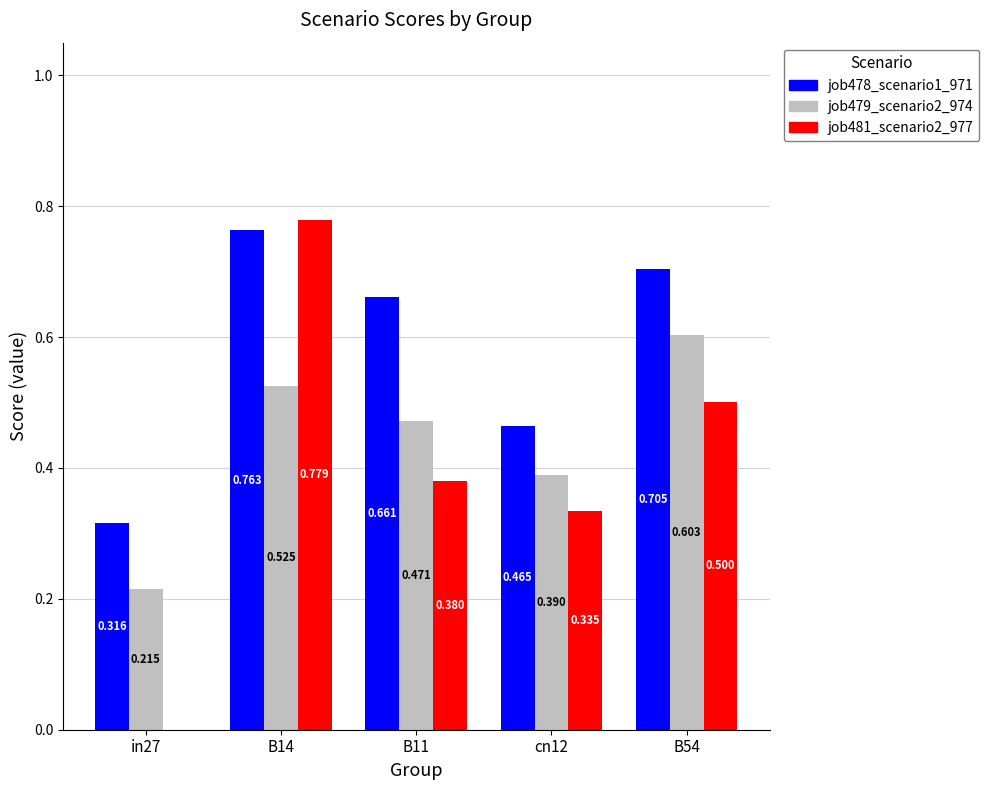

Is the value of job481_scenario2_977 at in27 greater than the value of job479_scenario2_974 at cn12?

No